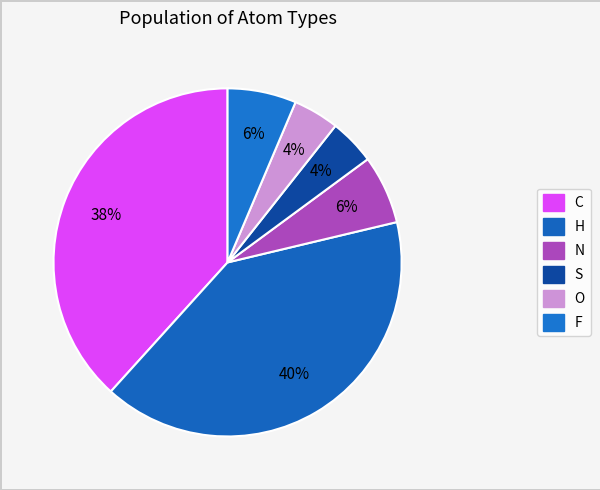

How many slices are in this pie chart?

6